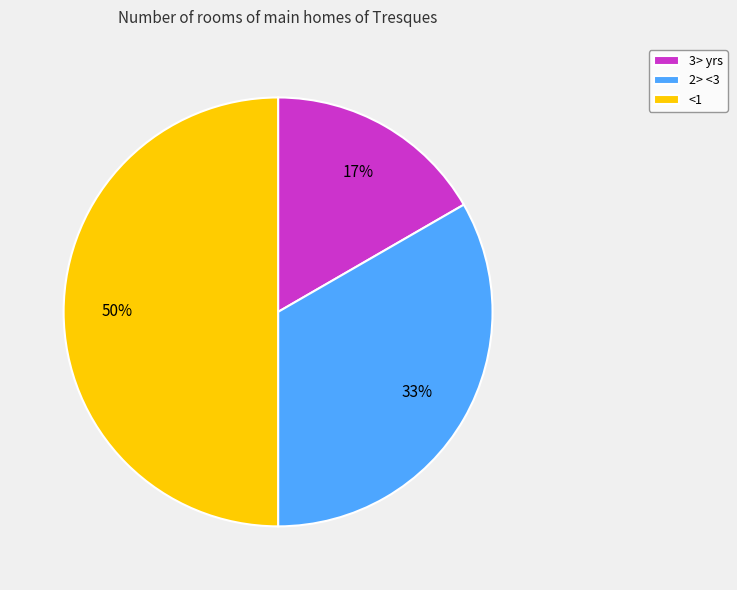

Do 2> <3 and <1 together represent more than half of the pie?

Yes